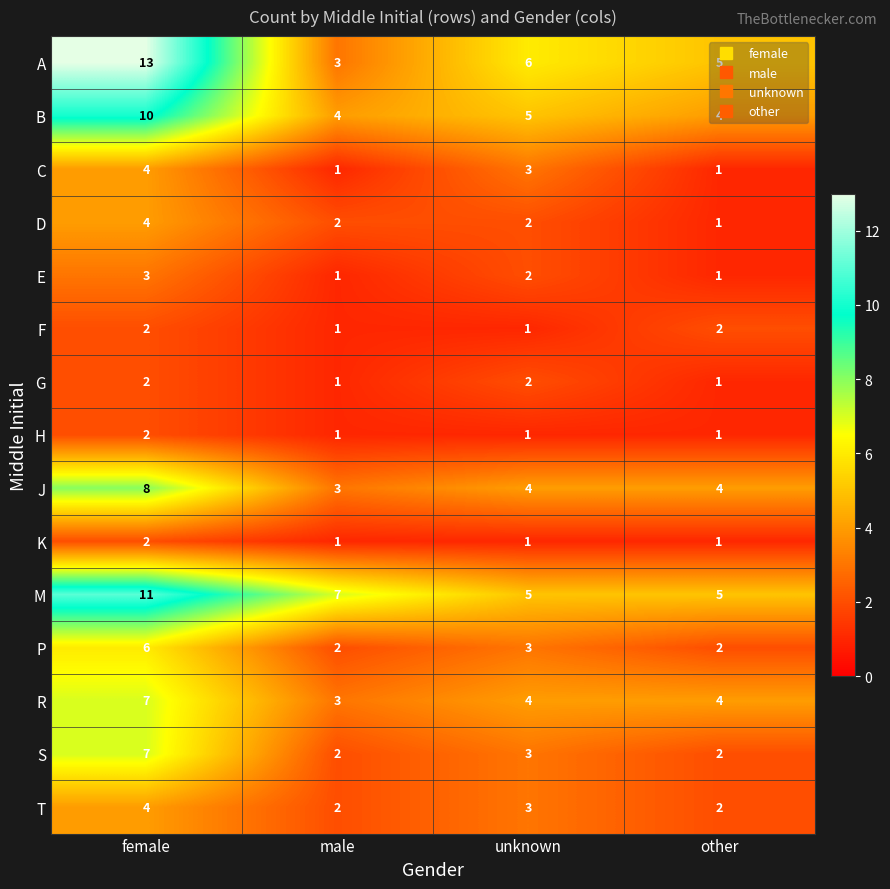

What is the difference between the maximum and minimum values in the P series?

4